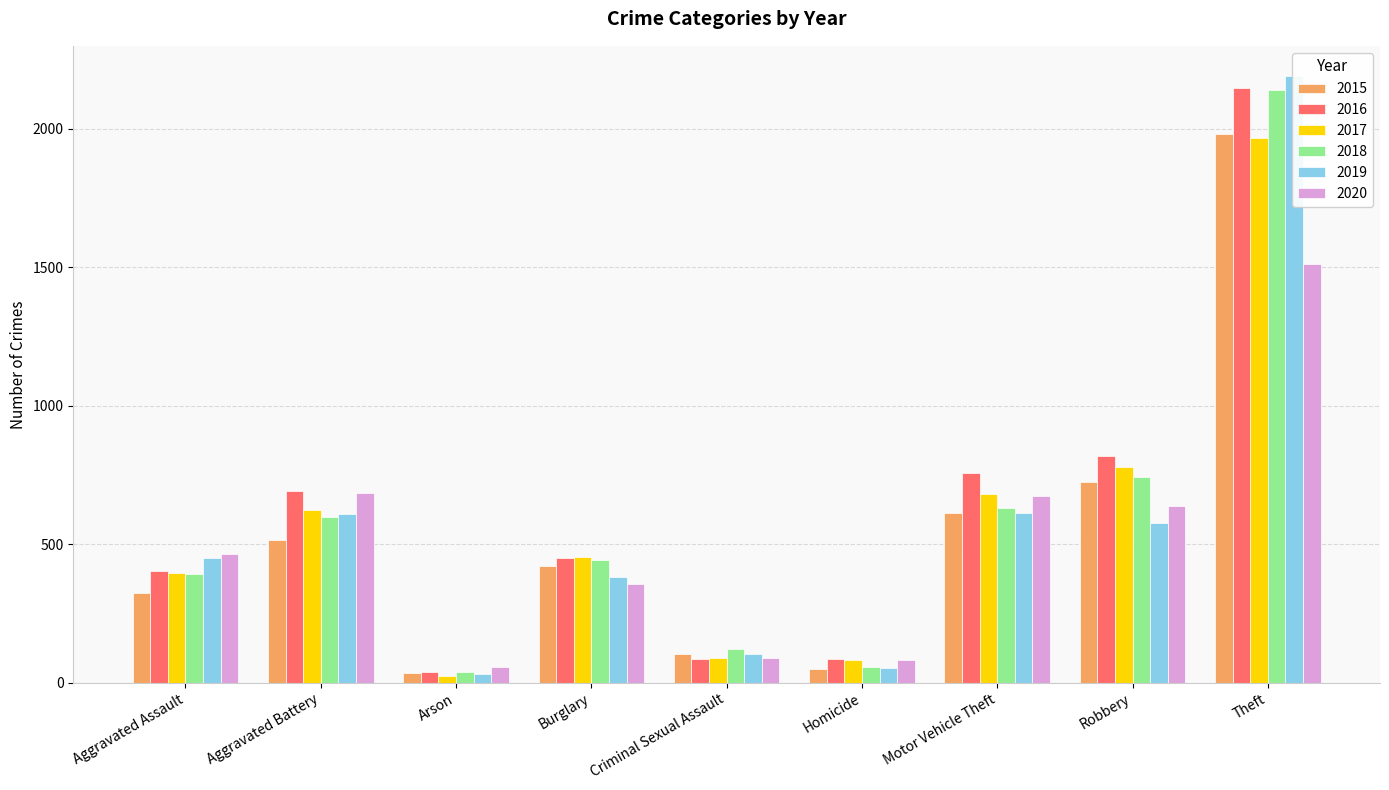

What is the spread (max minus min) of values at Criminal Sexual Assault?

36